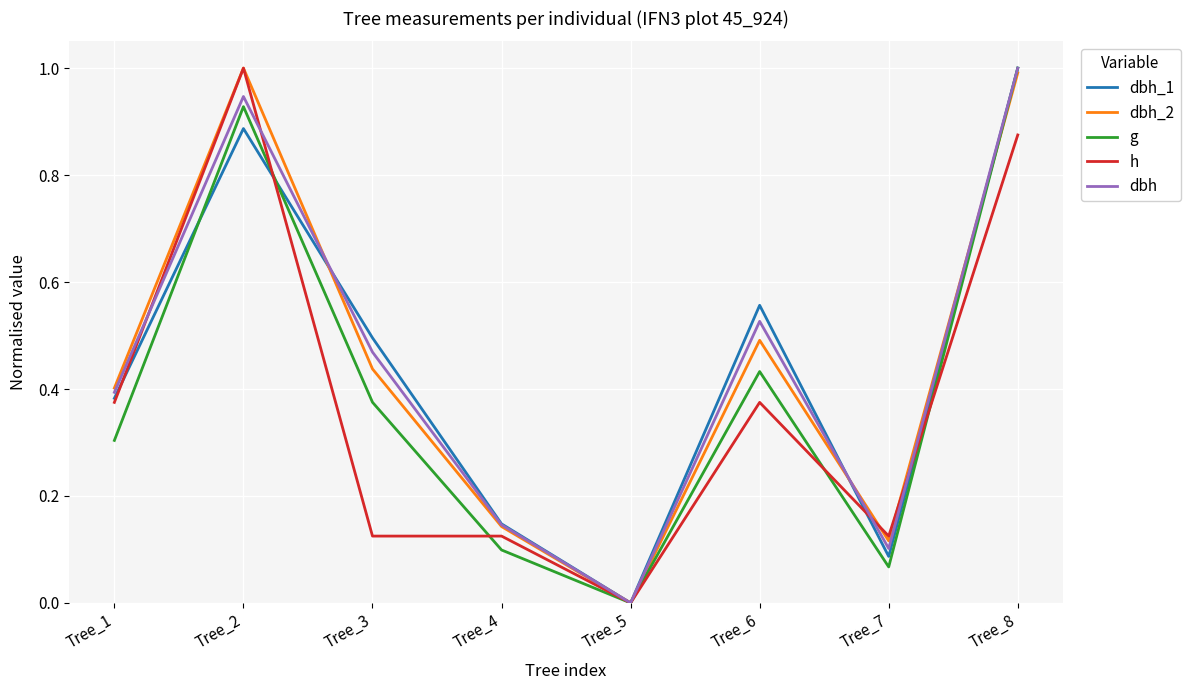

Is the value of dbh at Tree_8 greater than the value of dbh_2 at Tree_4?

Yes